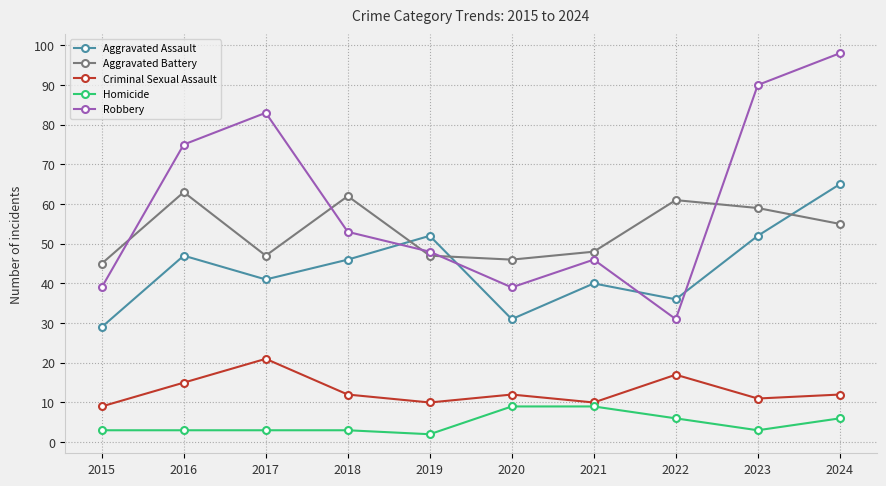

True or false: Aggravated Battery and Robbery cross at least once.

True